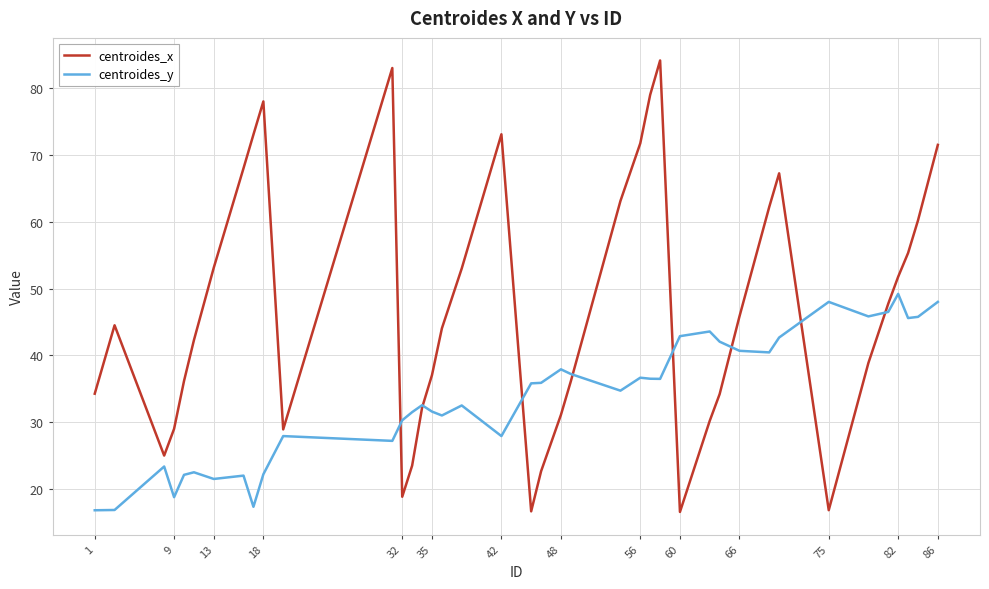

Which series has the widest spread of values?

centroides_x